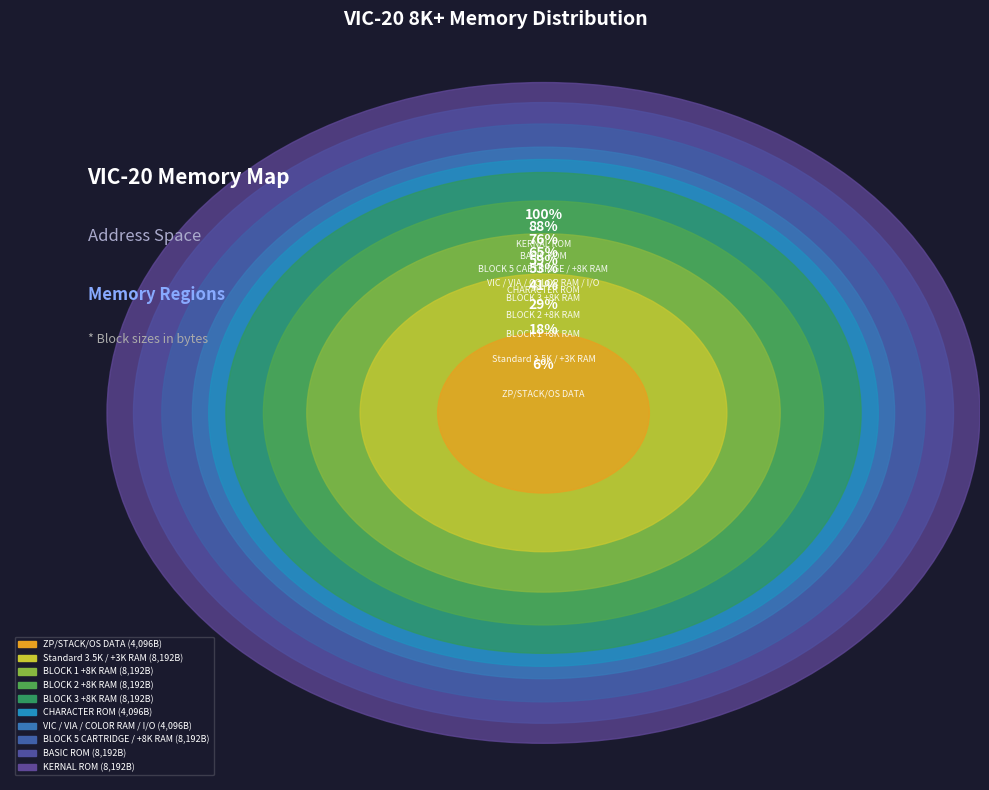

Is there any slice that represents more than half of the pie?

No